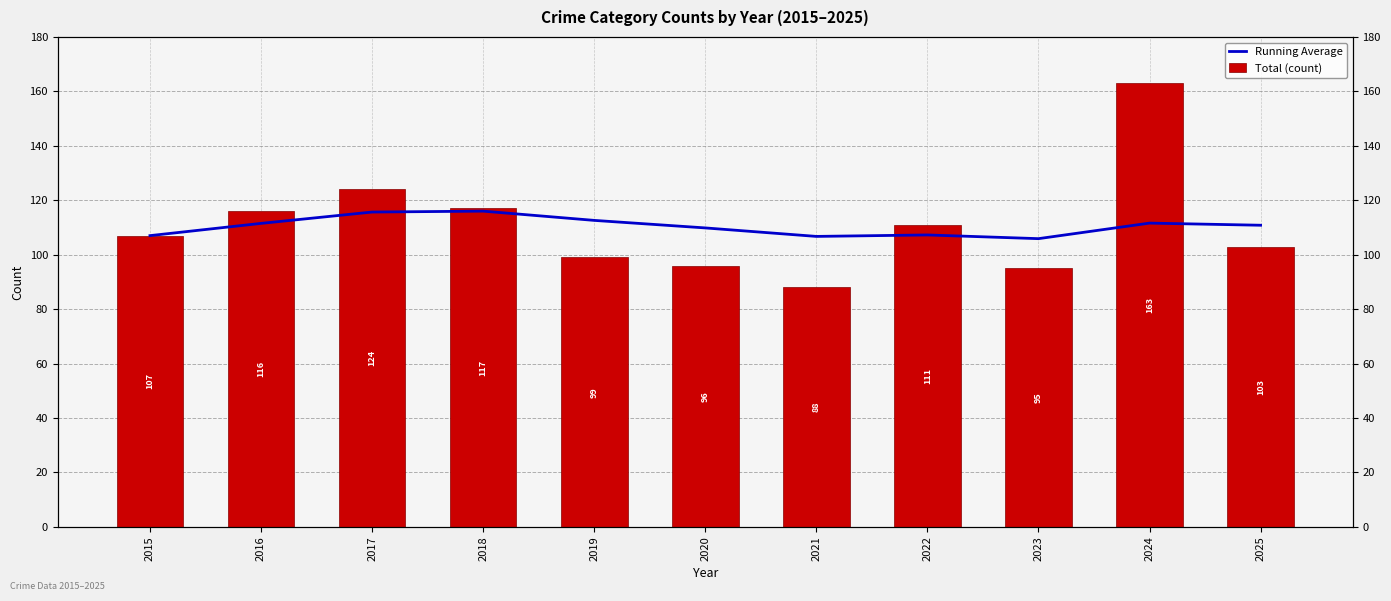

The Total (count) series shows 163.0 at 2024. True or false?

True